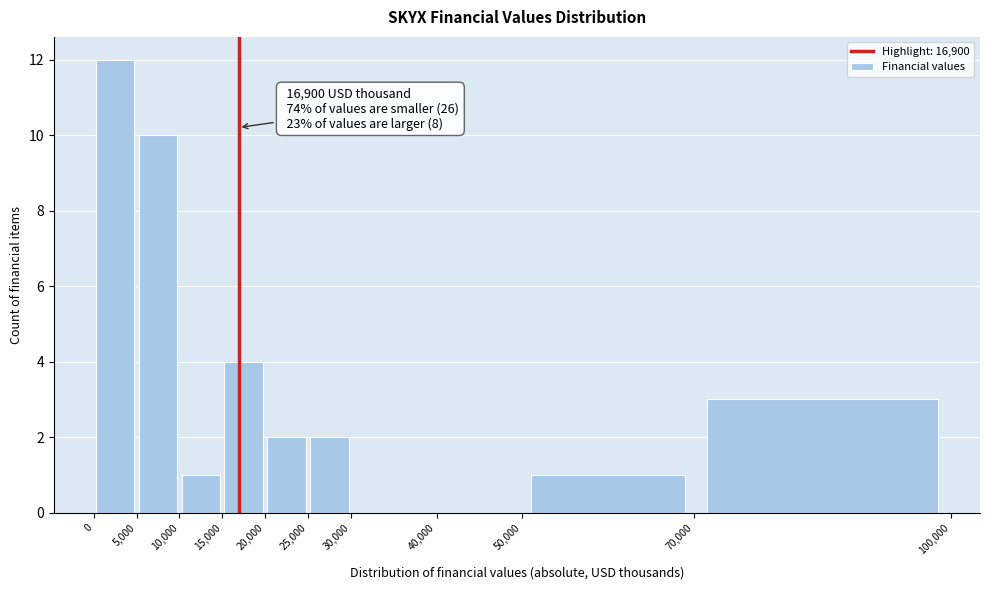

Over which range of the x-axis is the bar tallest?

0 to 5,000